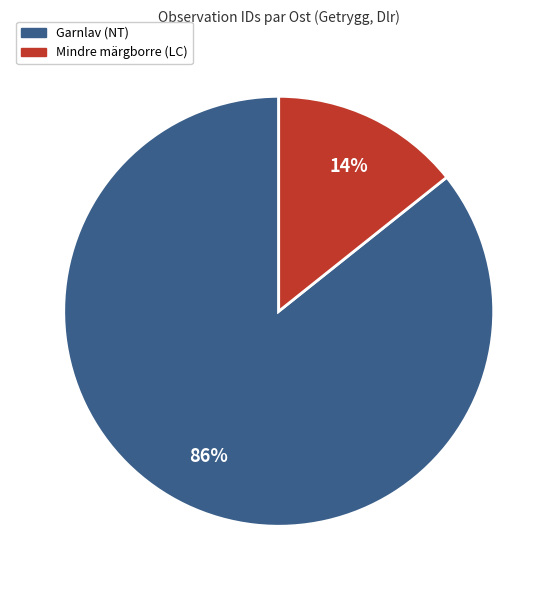

What is the largest slice in the pie chart?

Garnlav (NT)